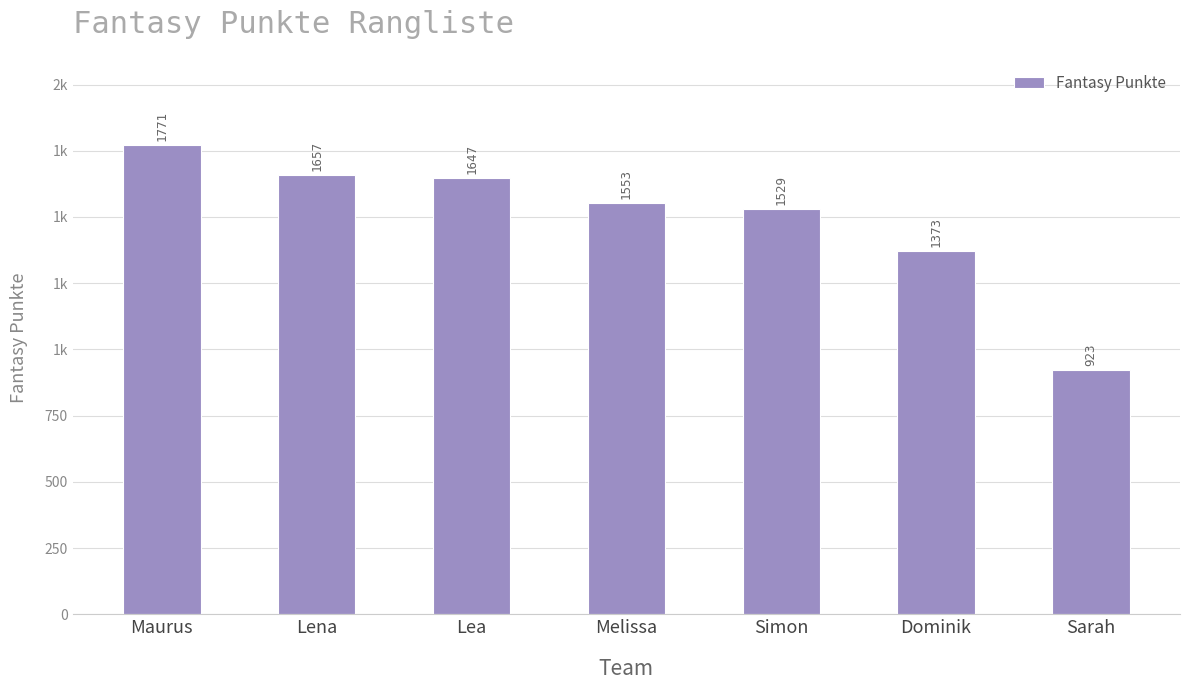

Does the chart contain any negative values?

No